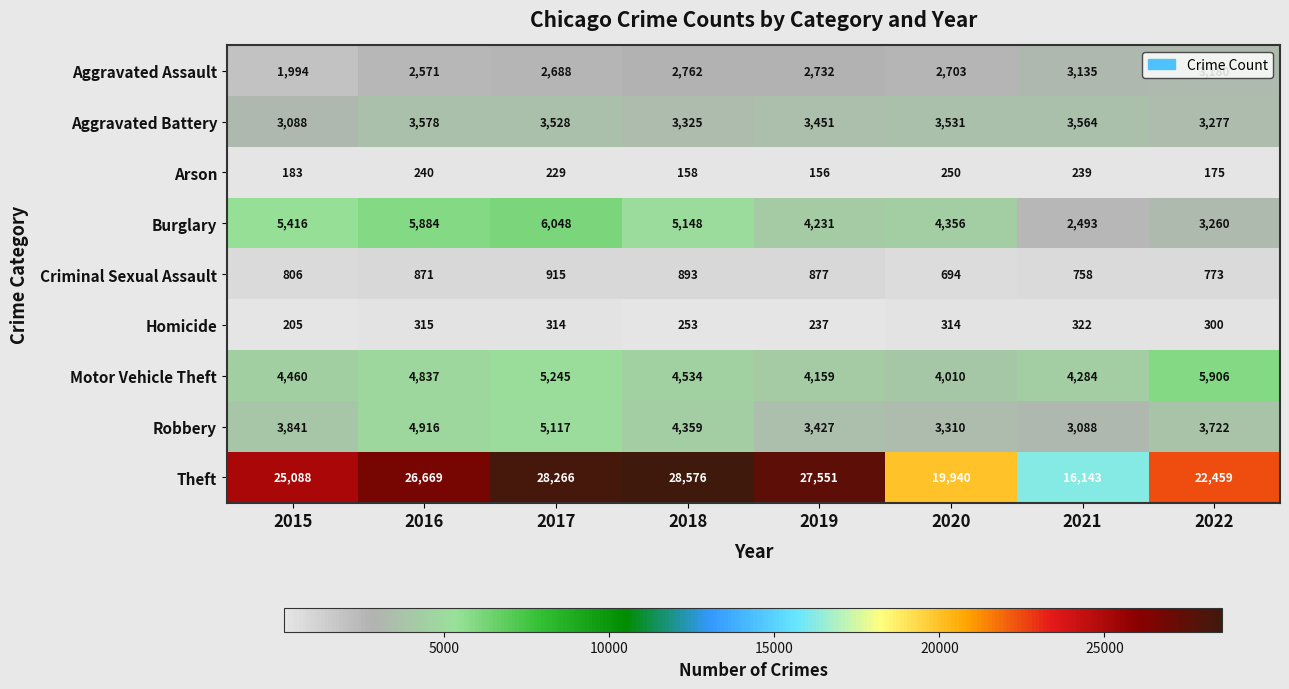

What is the difference between the Motor Vehicle Theft values at 2019 and 2016?

678